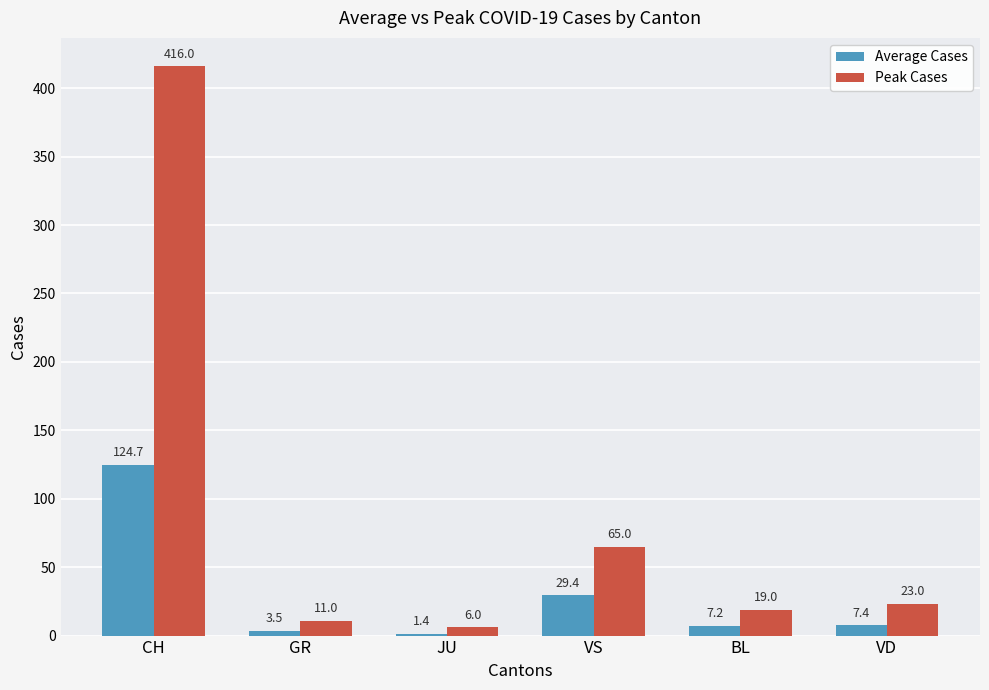

What is the sum of the Peak Cases values at VD and GR?

34.0